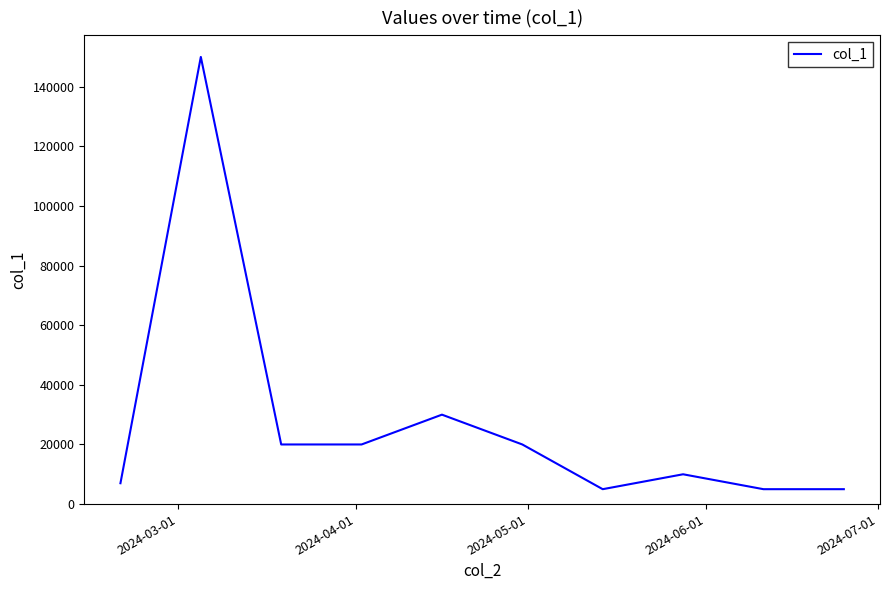

What is the difference between the maximum and minimum values?

145000